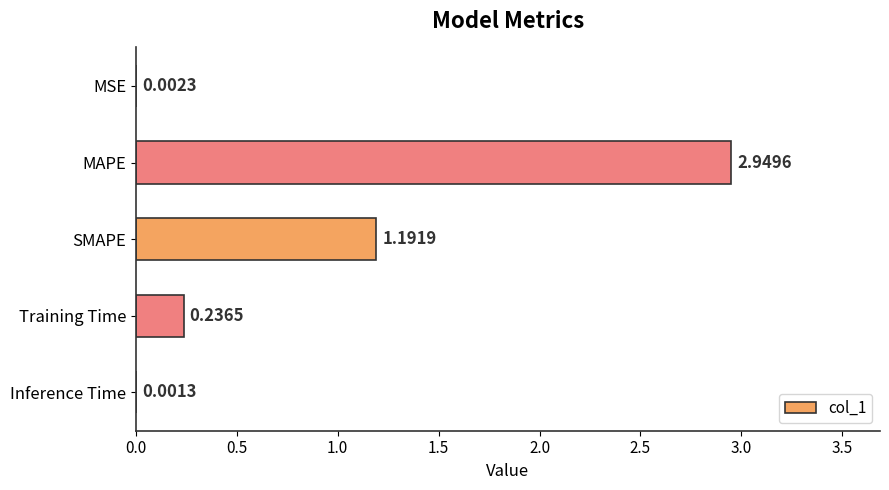

Which has a higher value, Inference Time or MSE?

MSE